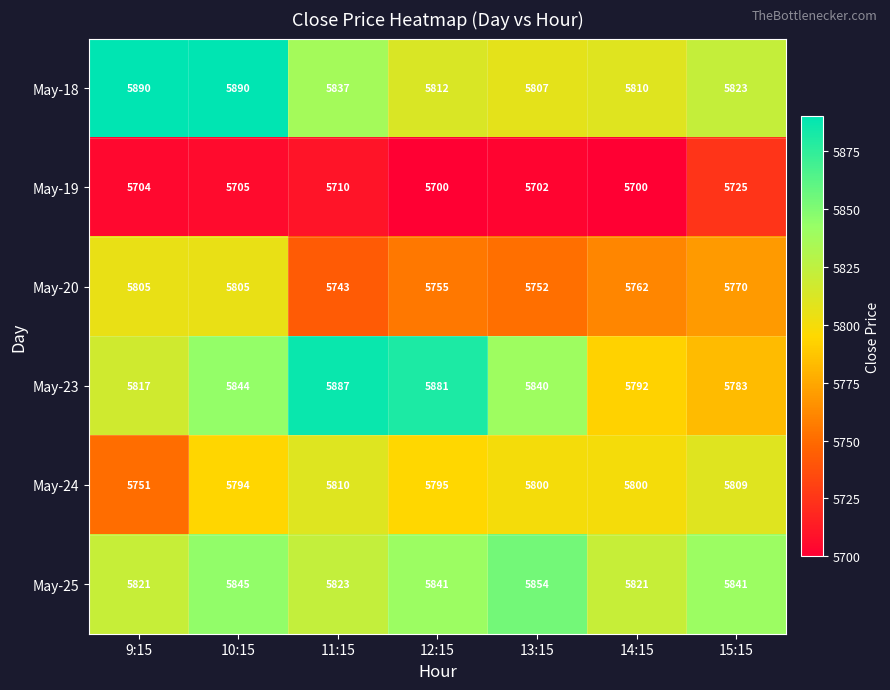

What value does the May-25 series have at 15:15, to the nearest 10?

5840